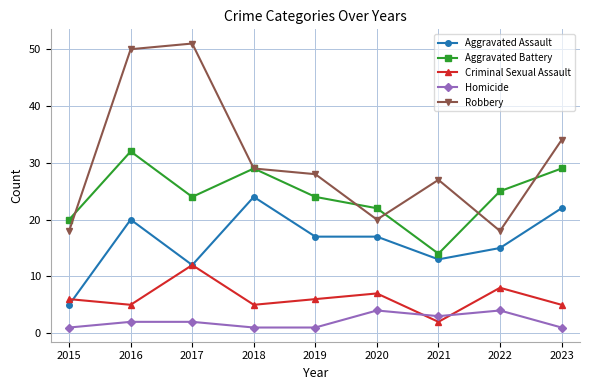

Which series has the largest range (max minus min)?

Robbery